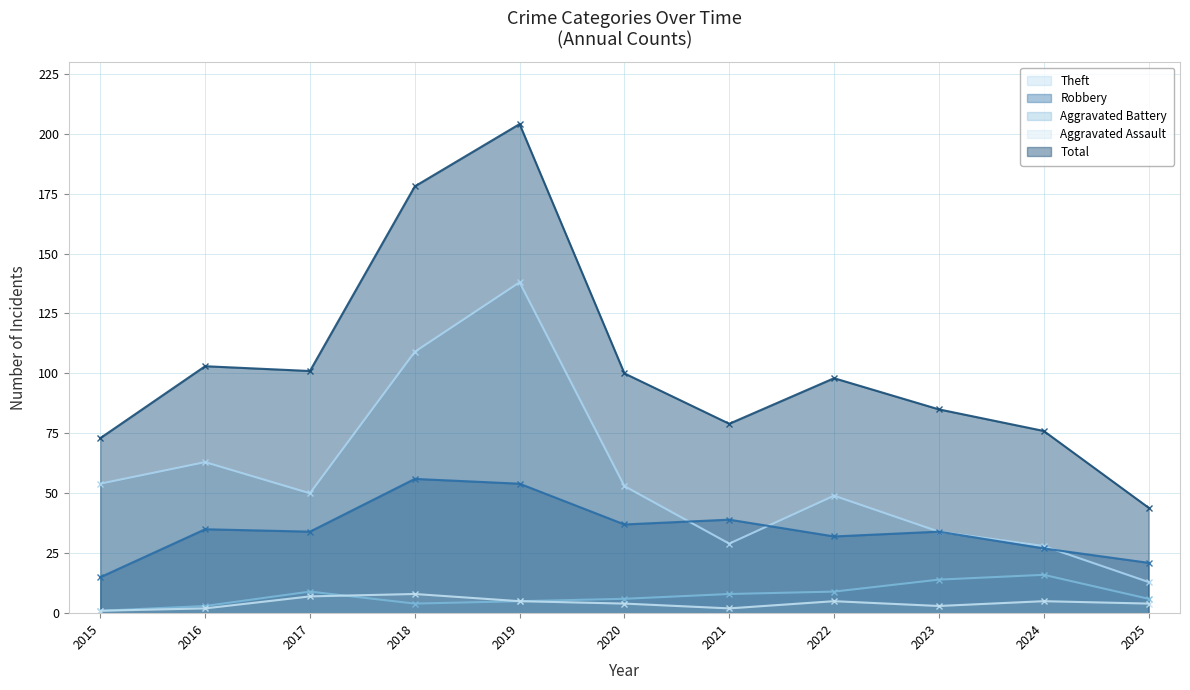

At which category is the sum across all series the highest?

2019